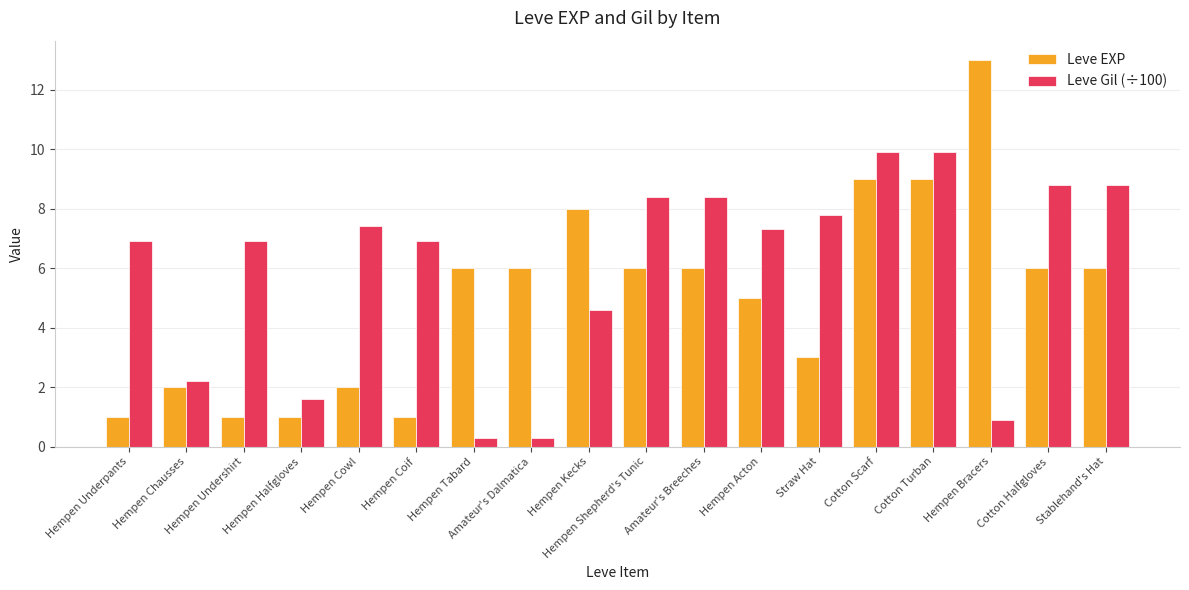

What is the minimum value shown in the chart?

0.3